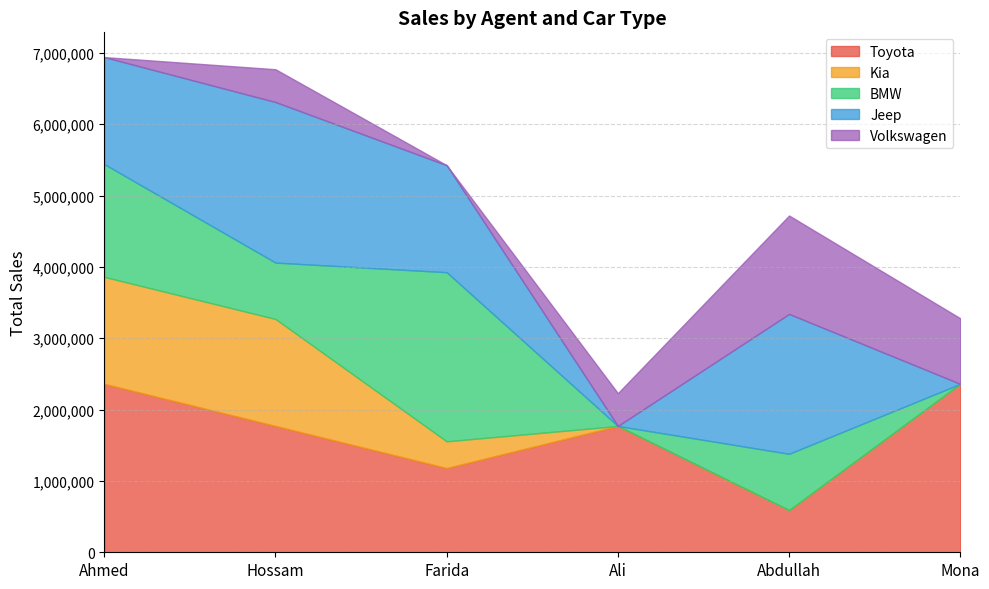

At which category is the sum across all series the highest?

Ahmed